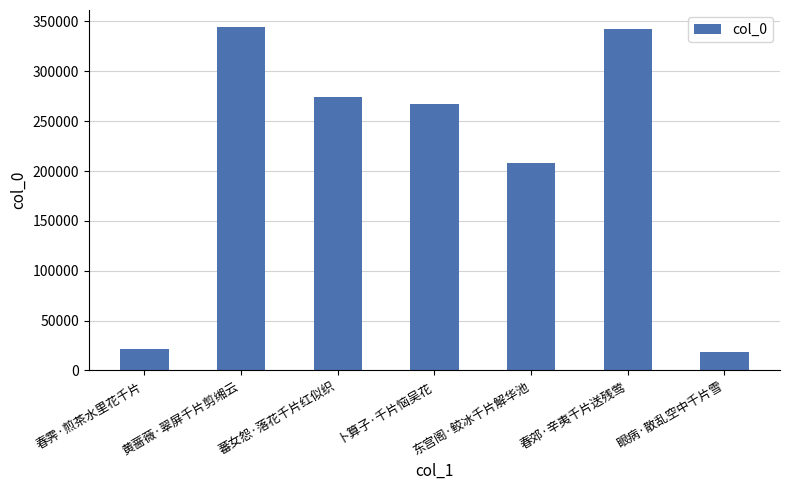

Where is the data nearest to the value 181525?

东宫阁·鲛冰千片解华池